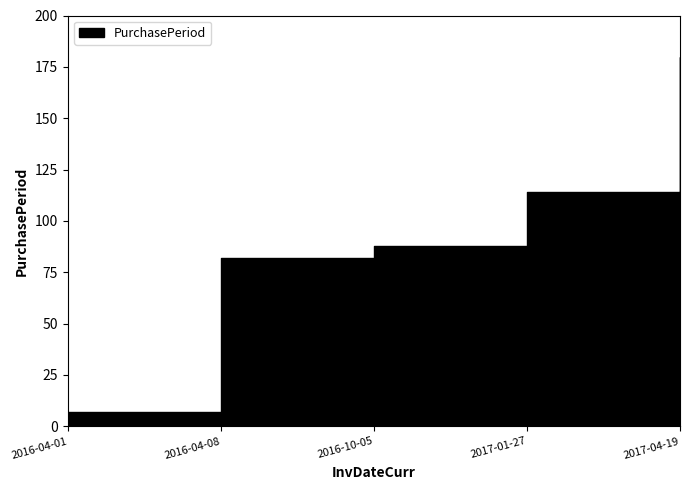

Does the chart display data point markers on the line(s)?

No